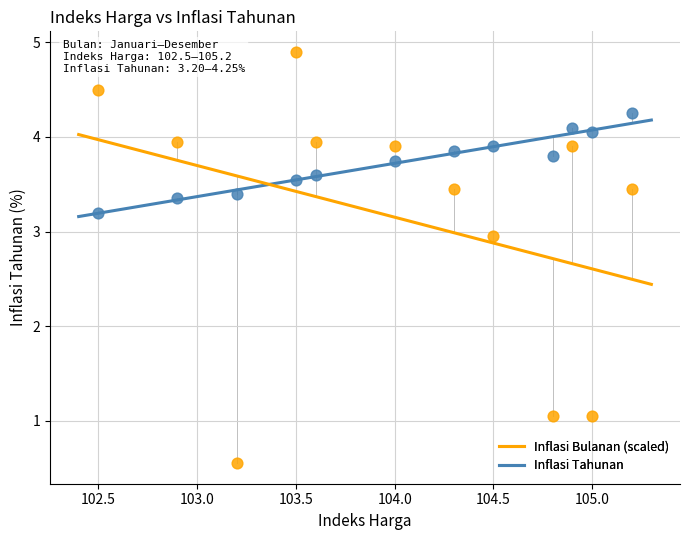

Which series reaches the minimum Y coordinate?

Inflasi Bulanan (scaled)